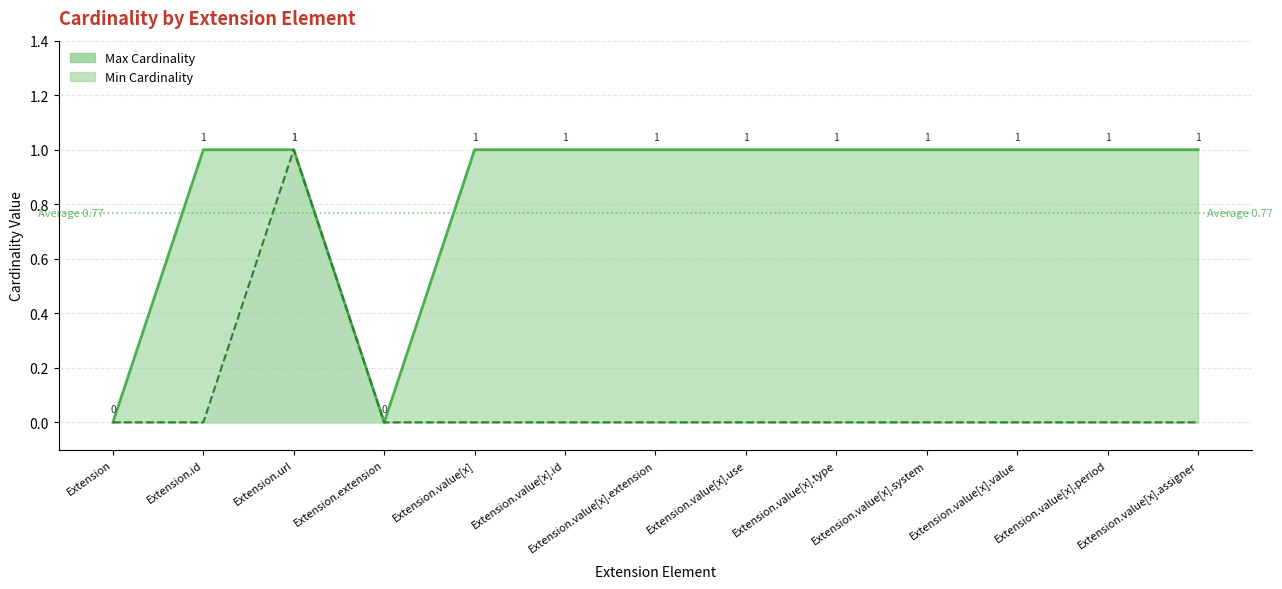

Rank the series at Extension from highest to lowest value.

Max Cardinality, Min Cardinality